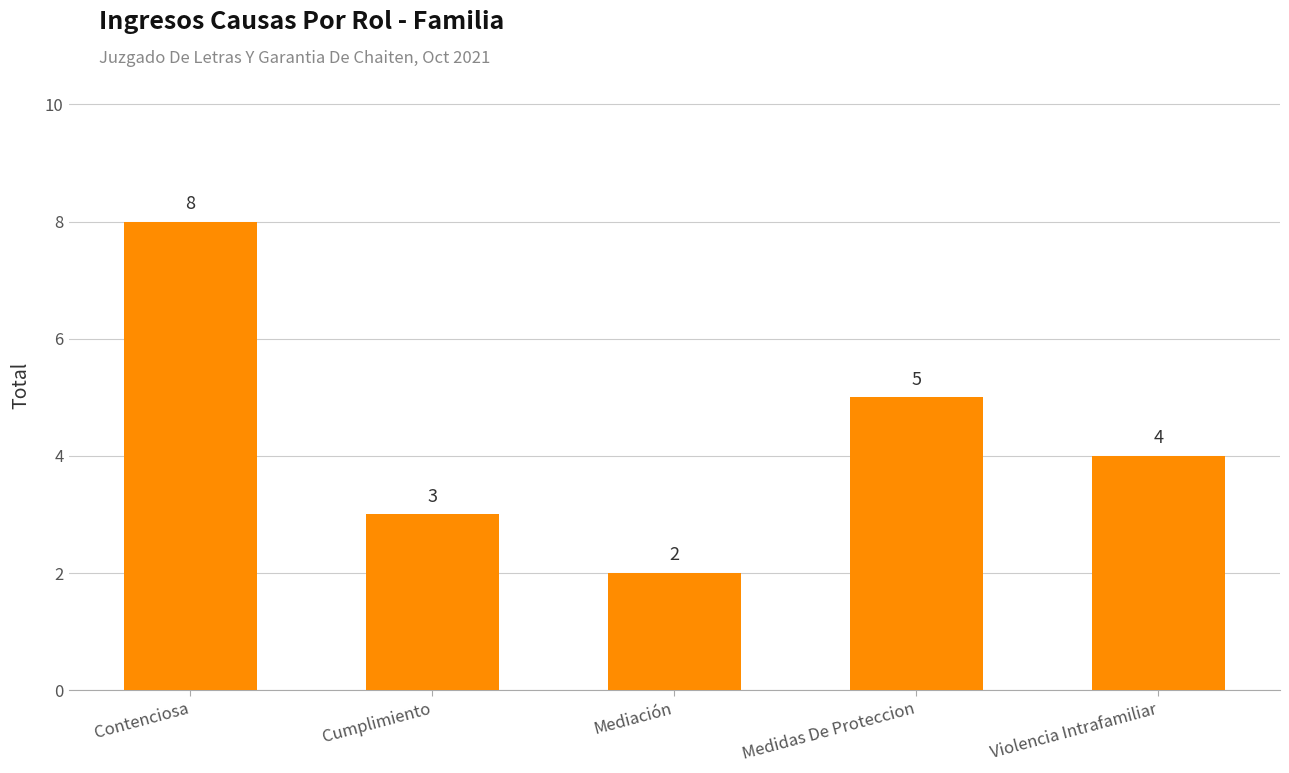

What is the maximum value shown in the chart?

8